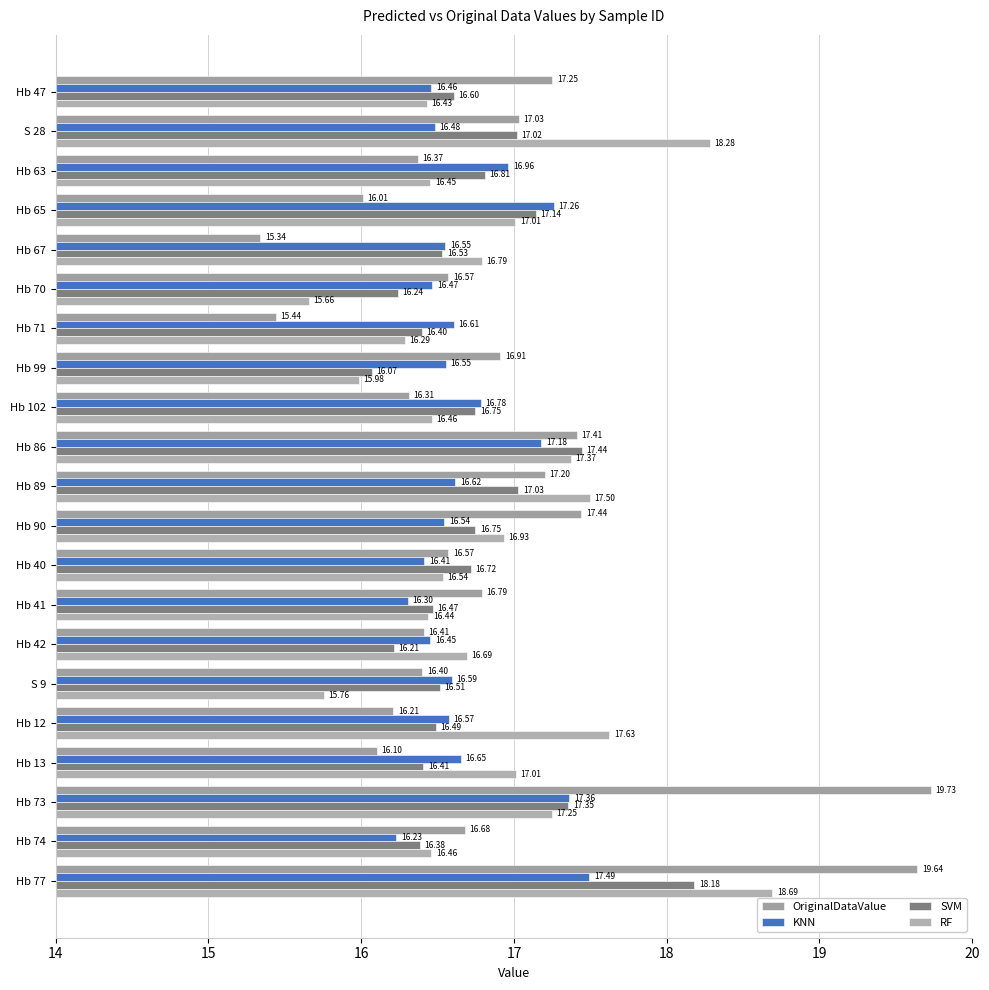

How many values in the OriginalDataValue series exceed 16?

19